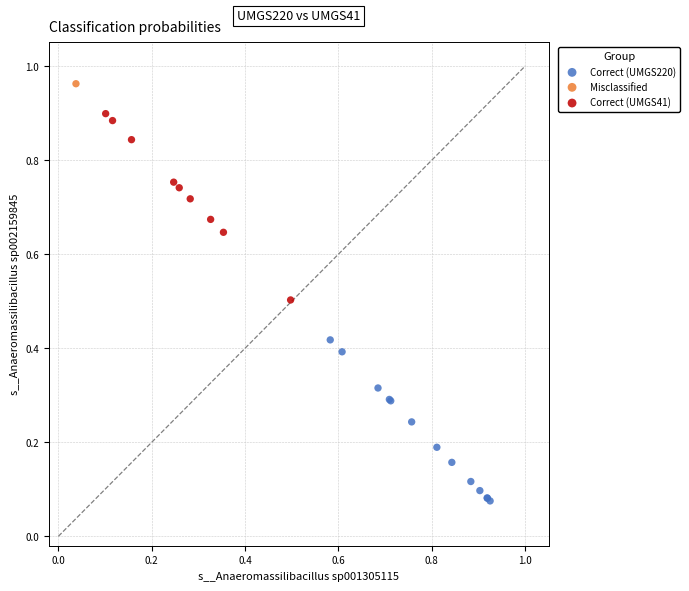

What are all the series names shown in the legend?

Correct (UMGS220), Misclassified, Correct (UMGS41)